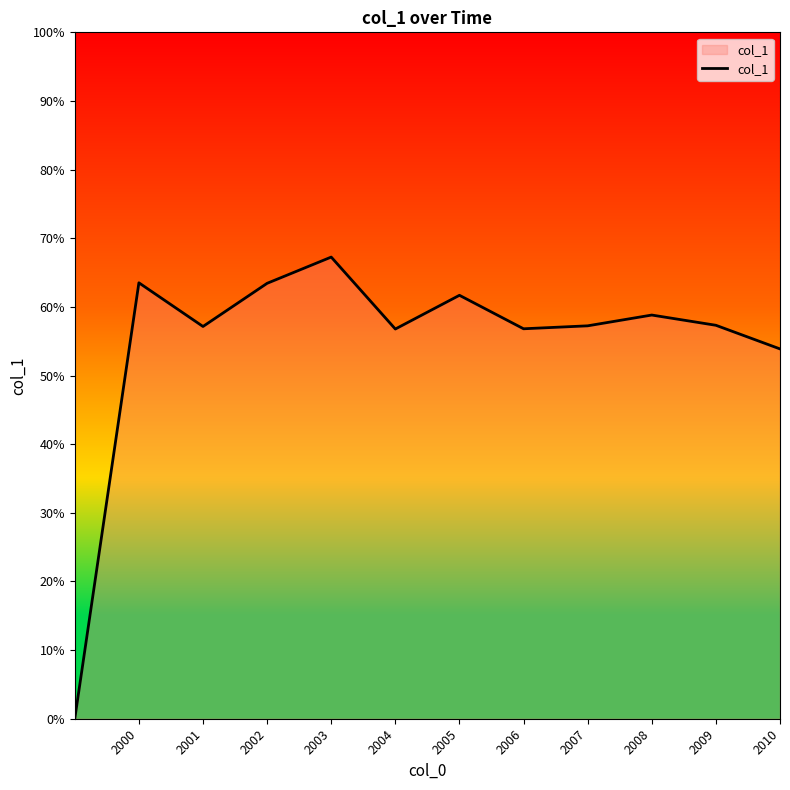

Does the chart display data point markers on the line(s)?

No